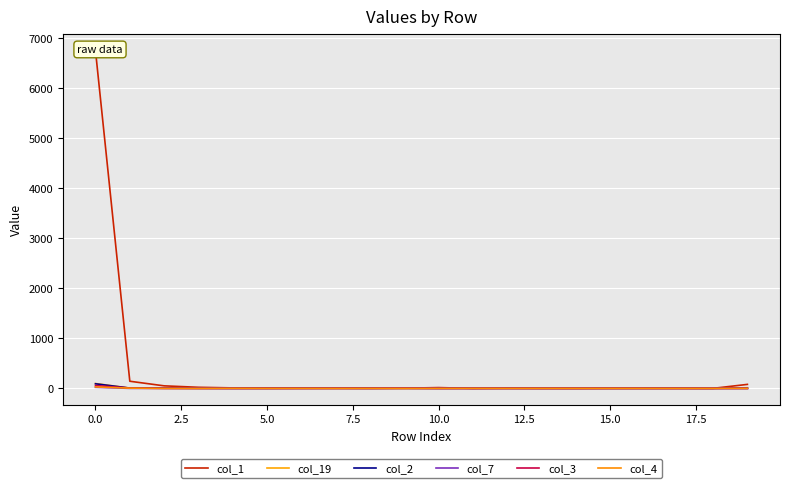

At 16, list the series in order from smallest to largest.

col_19, col_2, col_7, col_3, col_4, col_1